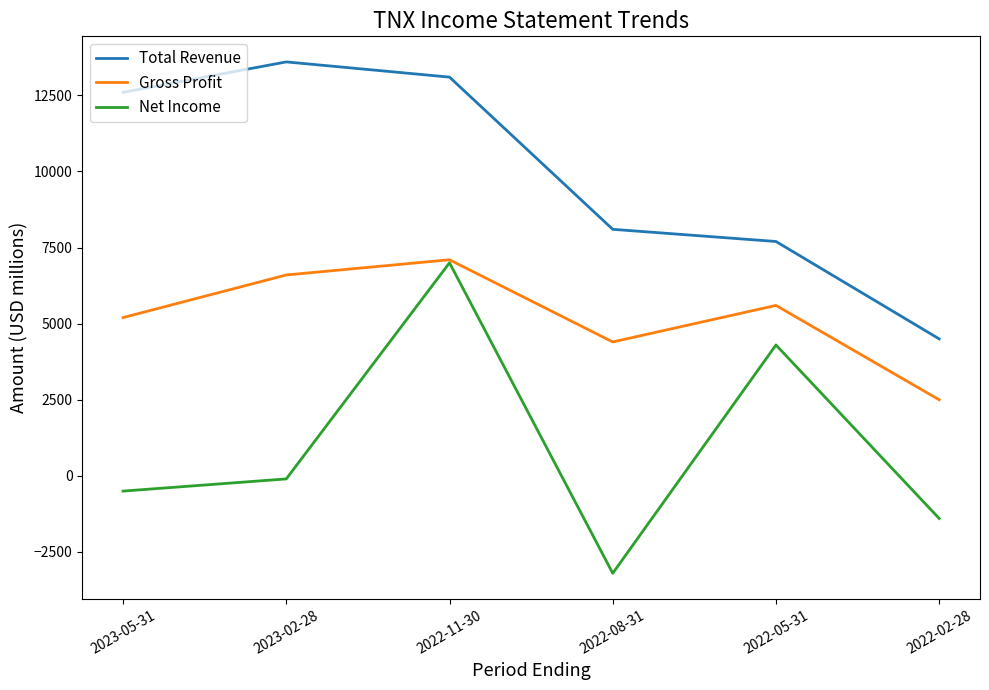

How many values in the Gross Profit series are below 5600?

3